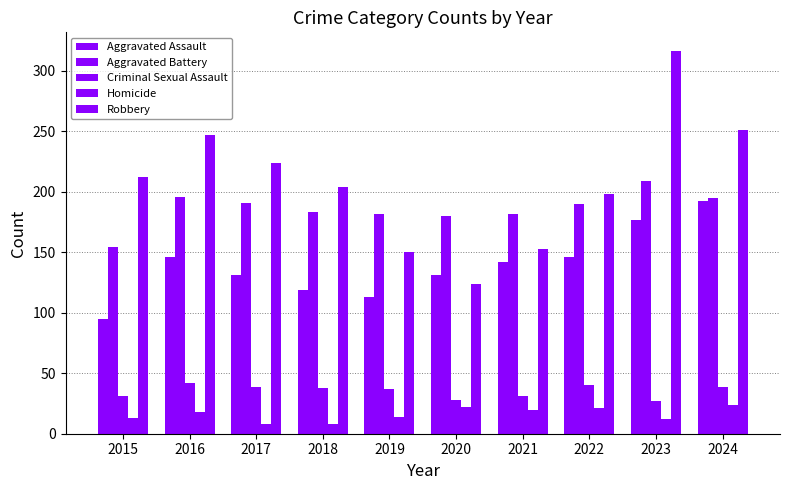

Are the bars horizontal?

No